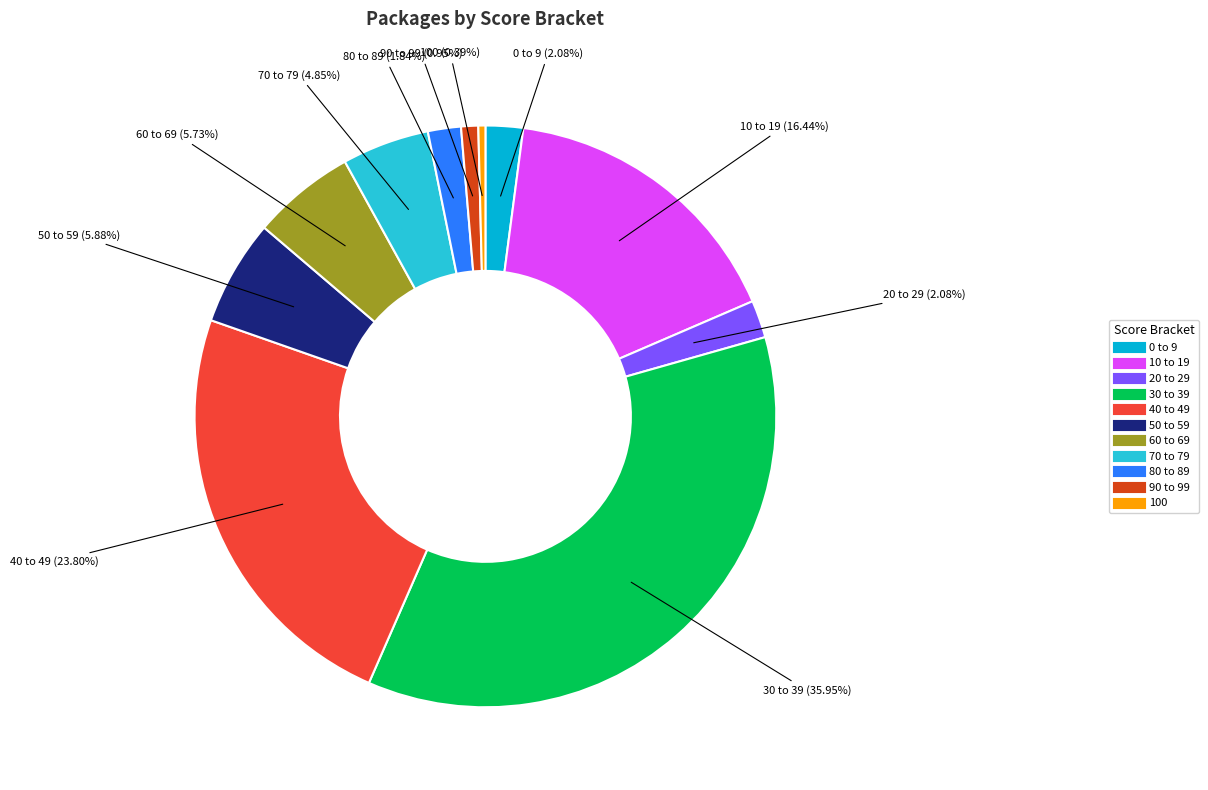

Count the number of slices in the pie.

11